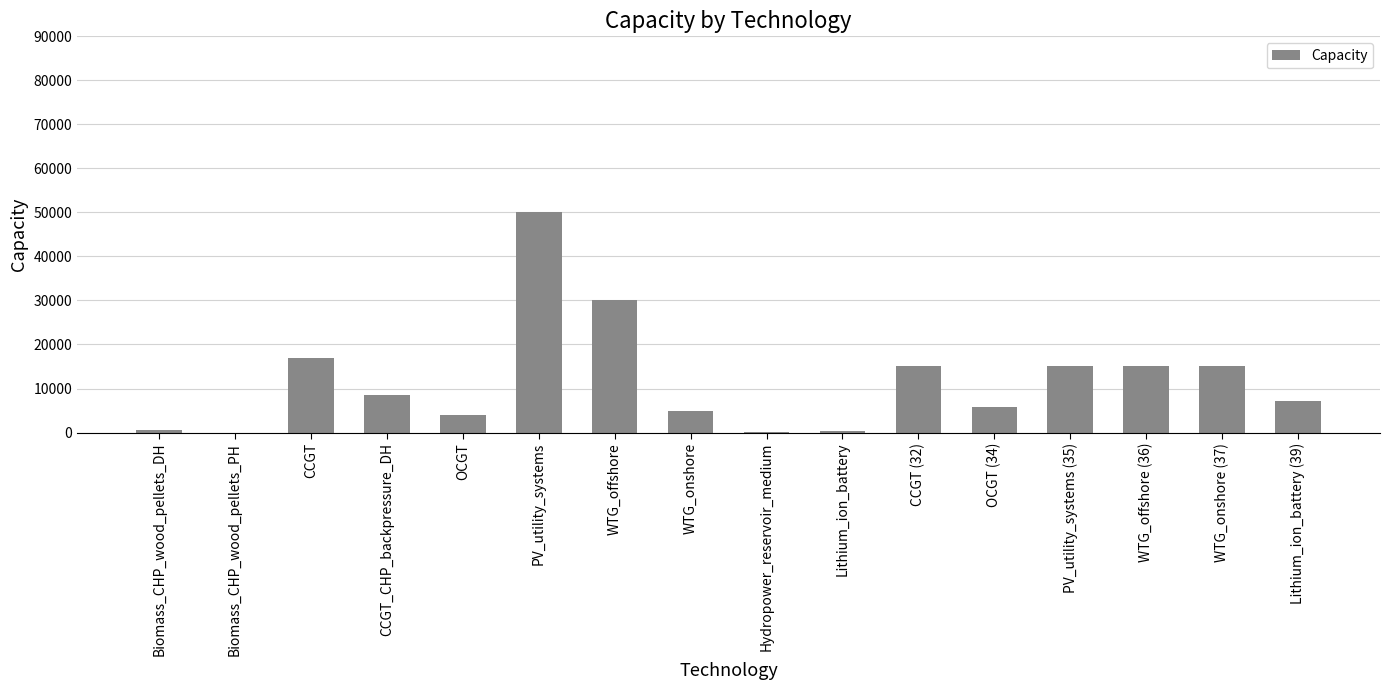

Which has a higher value, PV_utility_systems (35) or OCGT (34)?

PV_utility_systems (35)